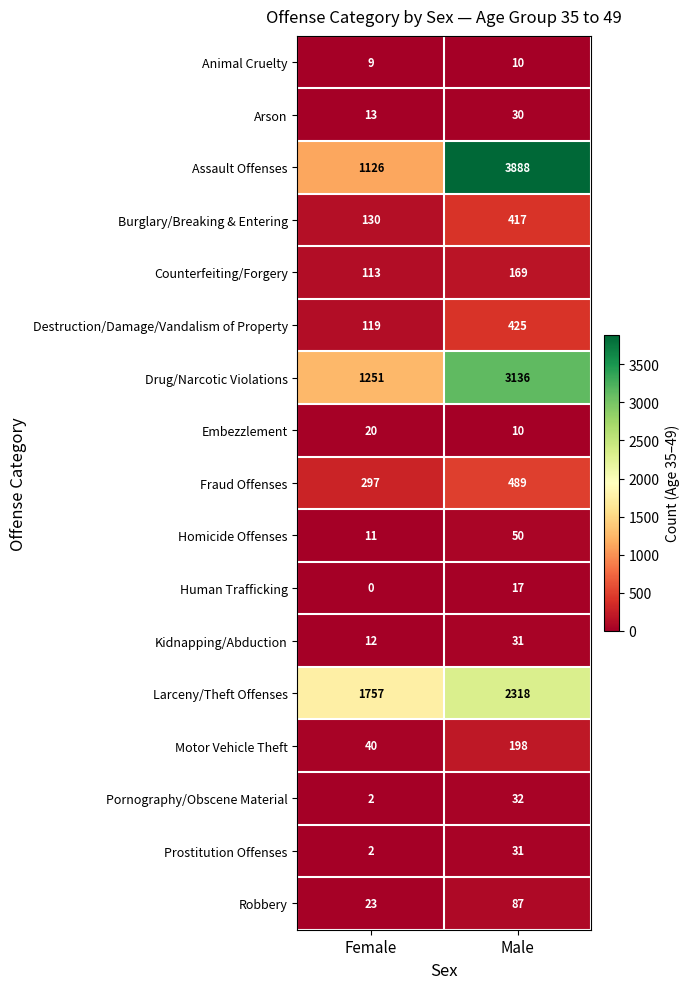

List the labels in order of Pornography/Obscene Material value, smallest first.

Female, Male